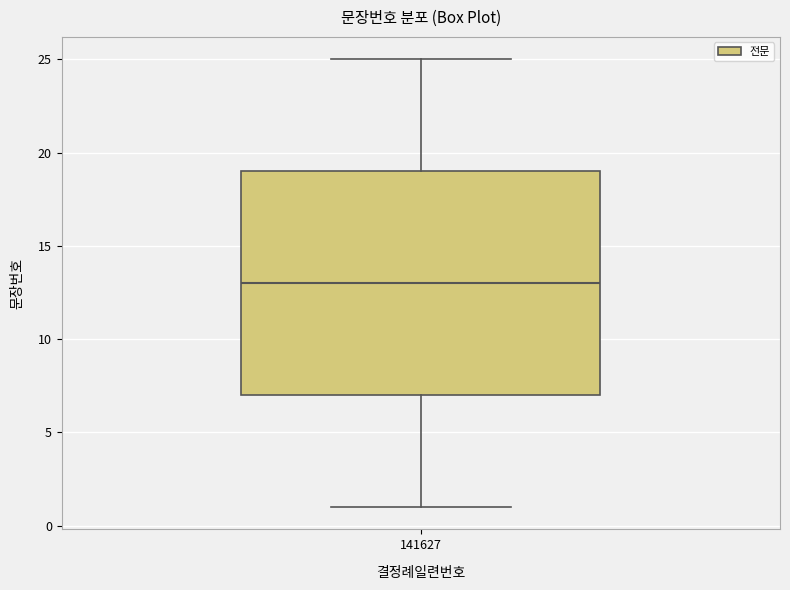

Transcribe this box plot: give where the median line is, the range the box spans, and where the two whiskers end, as read against the y-axis. The values are not printed on the chart, so give them approximately, as read against the axis.

median 13, box 7 to 19, whiskers 1 to 25